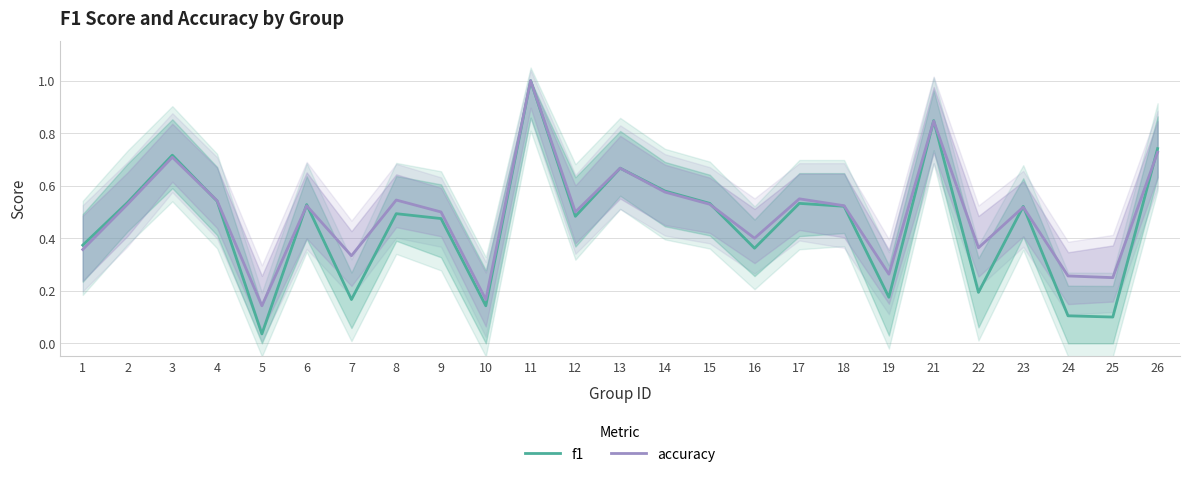

True or false: f1 has a value of 0.3 at 22.

False